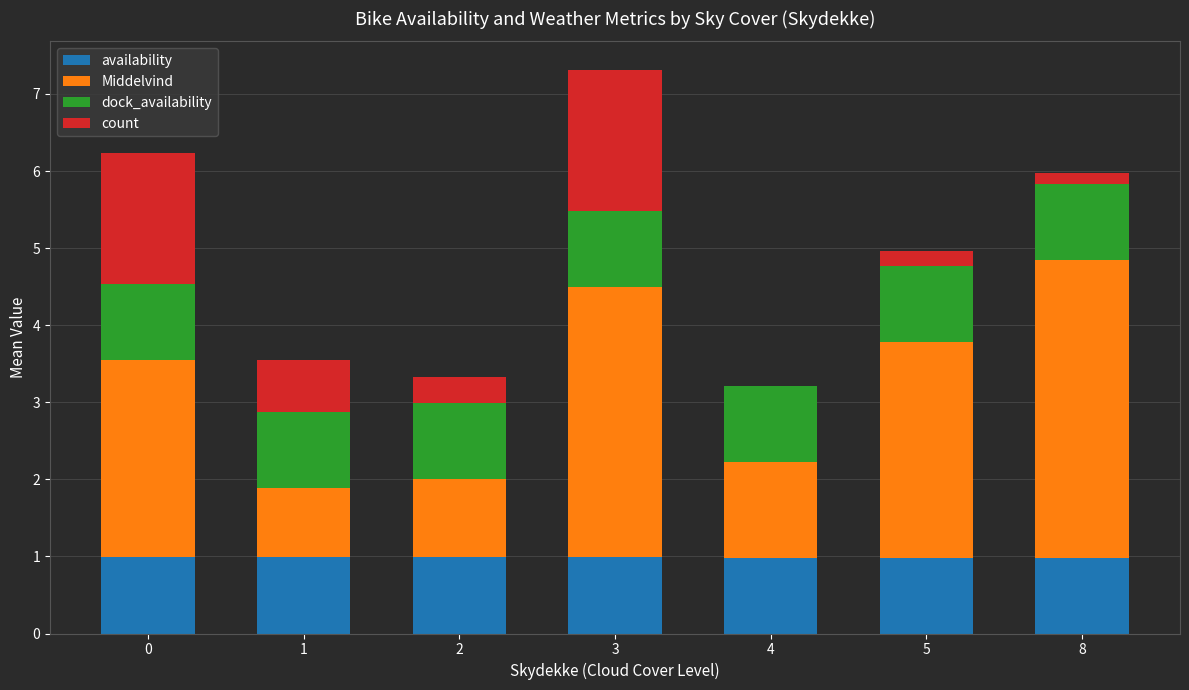

Is it true that availability equals 1.6 at 5?

False